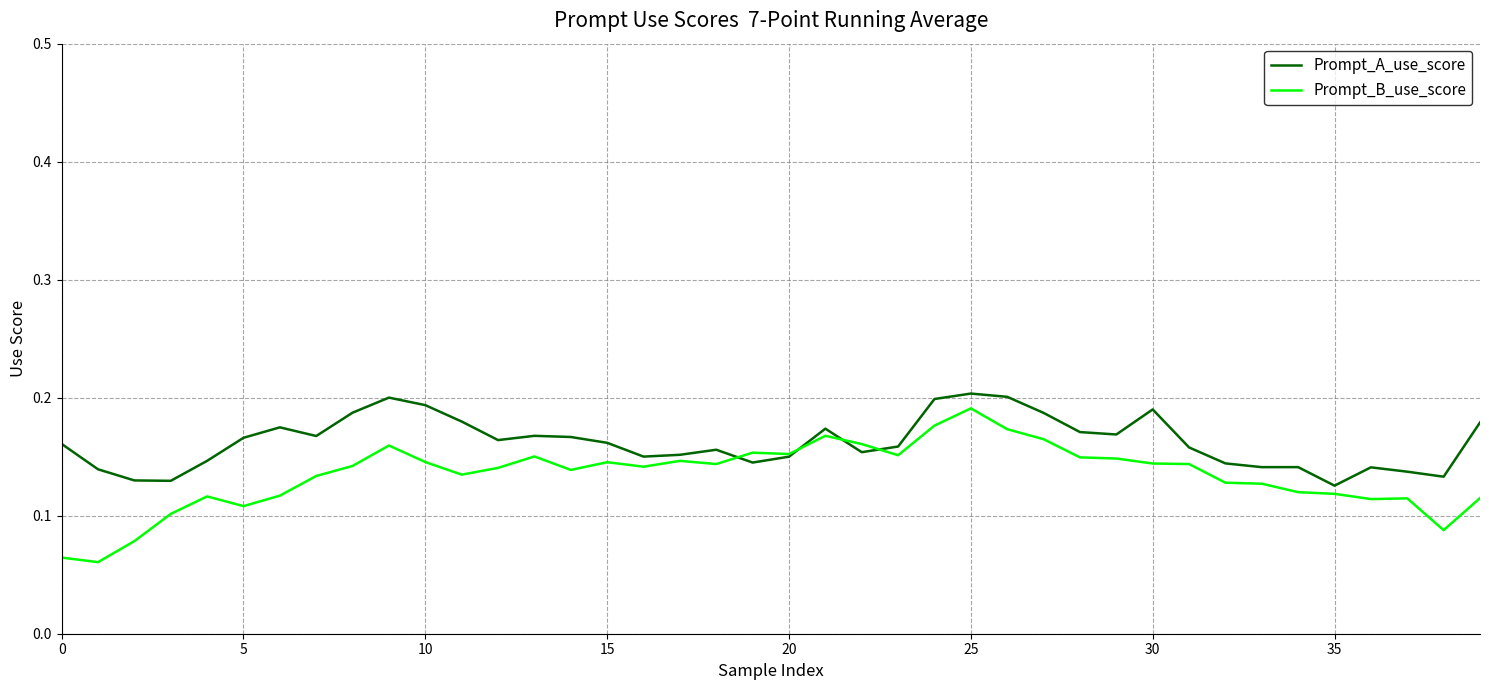

Rank the series by their average value, from highest to lowest.

Prompt_A_use_score, Prompt_B_use_score